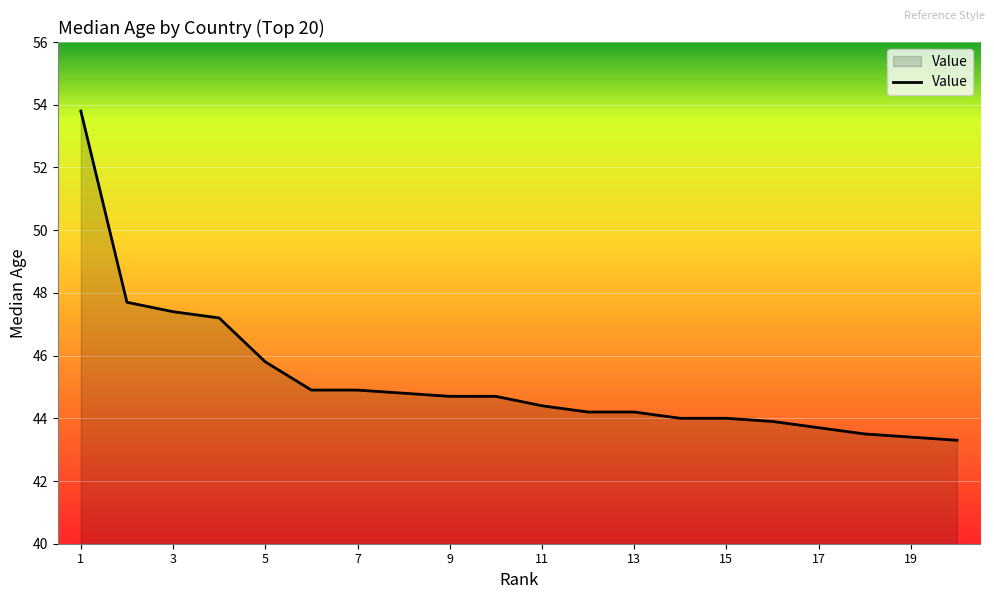

Reading left to right, transcribe all the data shown in this chart.

53.8	47.7	47.4	47.2	45.8	44.9	44.9	44.8	44.7	44.7	44.4	44.2	44.2	44.0	44.0	43.9	43.7	43.5	43.4	43.3